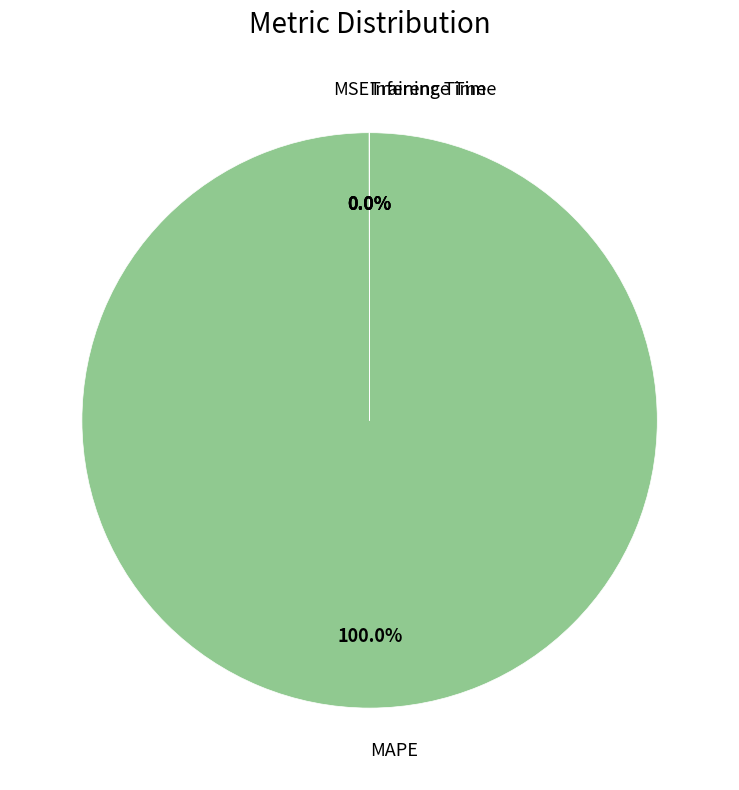

What is the largest slice in the pie chart?

MAPE